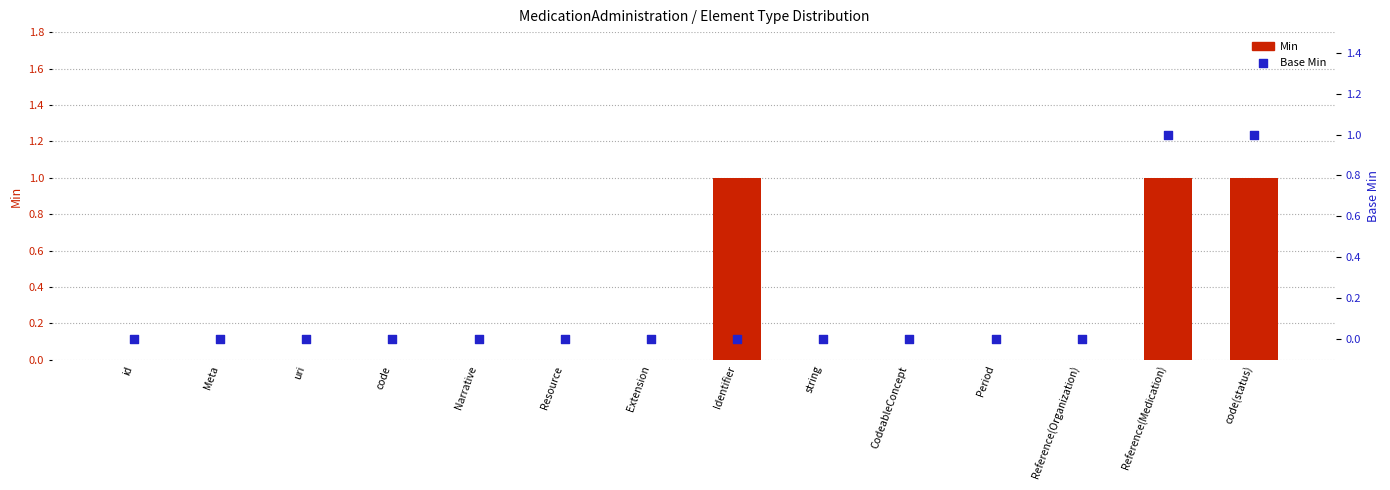

Which series contains the highest Y value?

Min